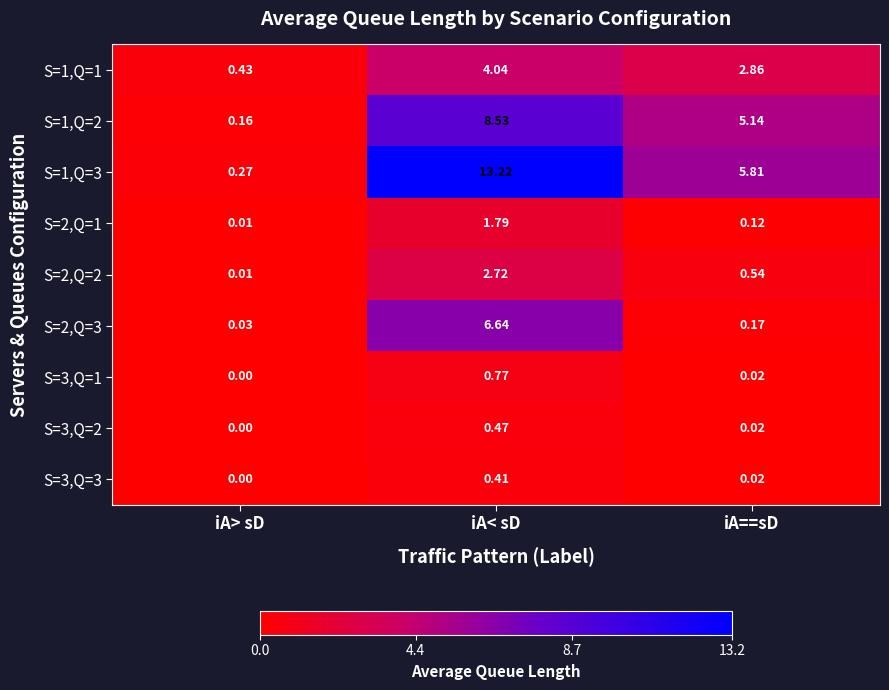

At which label does S=1,Q=1 reach its minimum?

iA> sD